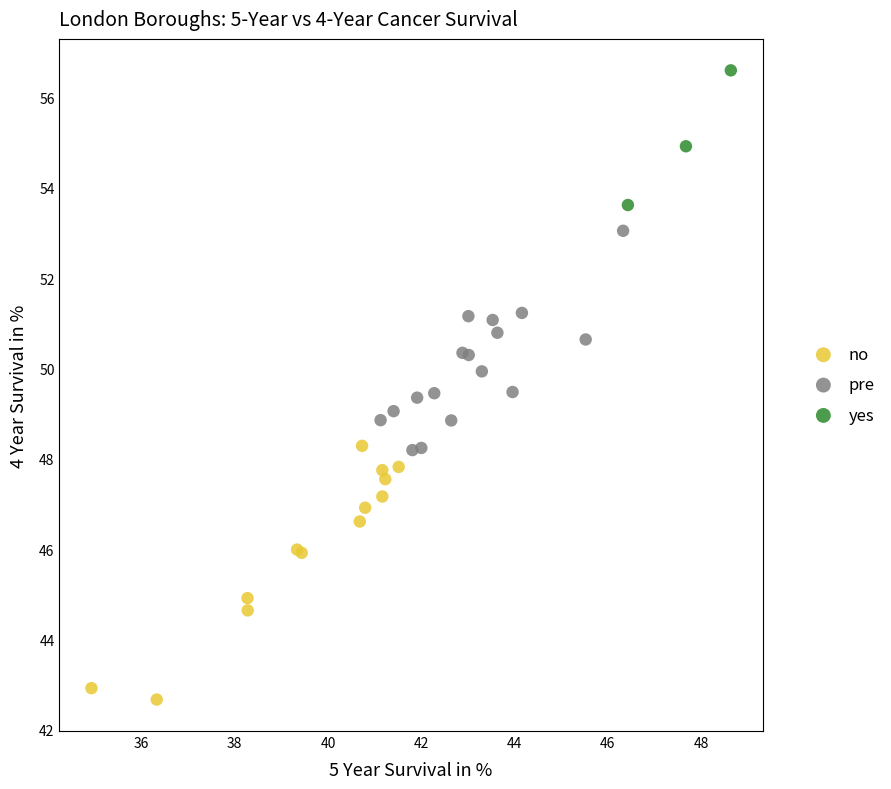

Which series contains the lowest Y value?

no